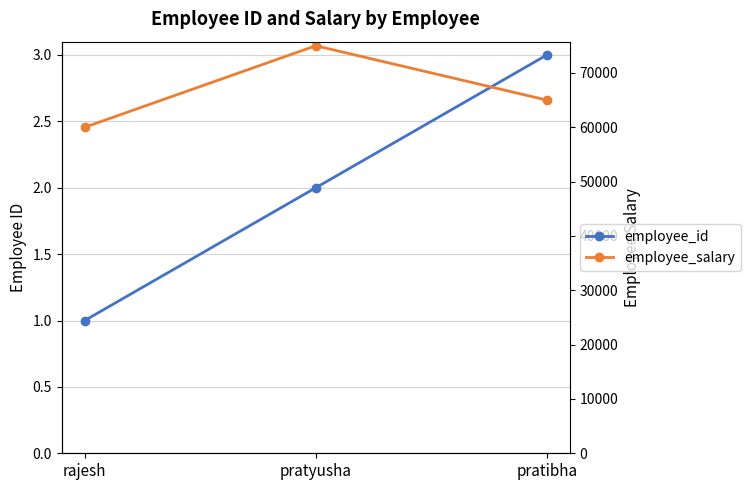

Rank the series at pratibha from highest to lowest value.

employee_salary, employee_id